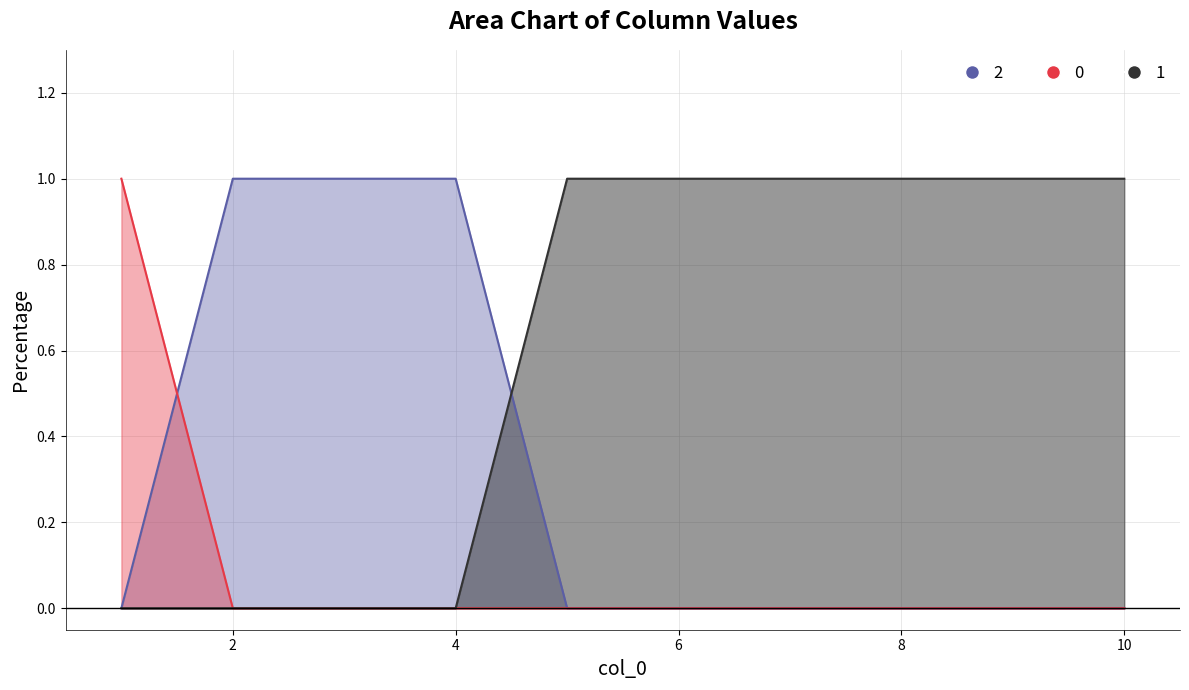

List the series in order of their peak value, lowest first.

2, 0, 1